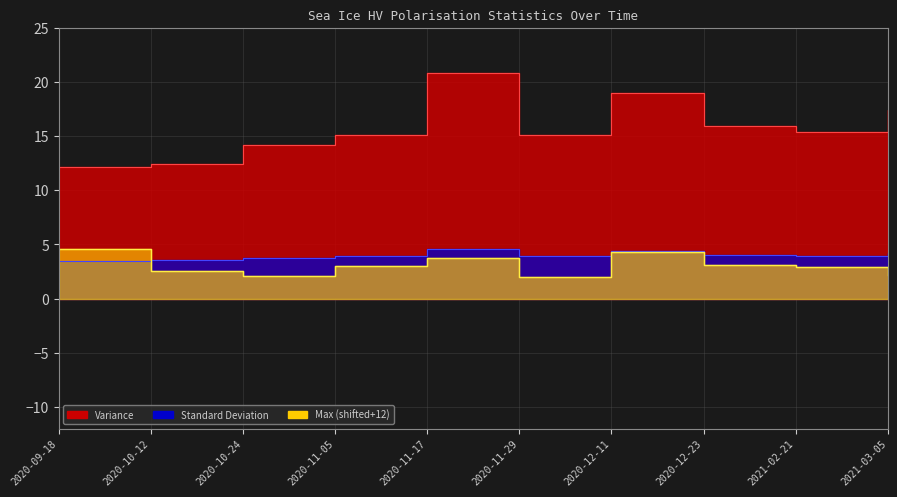

Reading left to right, list all the values displayed in this chart.

Variance: 2020-09-18=12.2	2020-10-12=12.5	2020-10-24=14.1	2020-11-05=15.1	2020-11-17=20.8	2020-11-29=15.1	2020-12-11=18.9	2020-12-23=15.9	2021-02-21=15.3	2021-03-05=17.4
Standard Deviation: 2020-09-18=3.5	2020-10-12=3.5	2020-10-24=3.8	2020-11-05=3.9	2020-11-17=4.6	2020-11-29=3.9	2020-12-11=4.4	2020-12-23=4.0	2021-02-21=3.9	2021-03-05=4.2
Max: 2020-09-18=4.5	2020-10-12=2.5	2020-10-24=2.1	2020-11-05=3.0	2020-11-17=3.8	2020-11-29=2.0	2020-12-11=4.3	2020-12-23=3.1	2021-02-21=2.9	2021-03-05=2.1